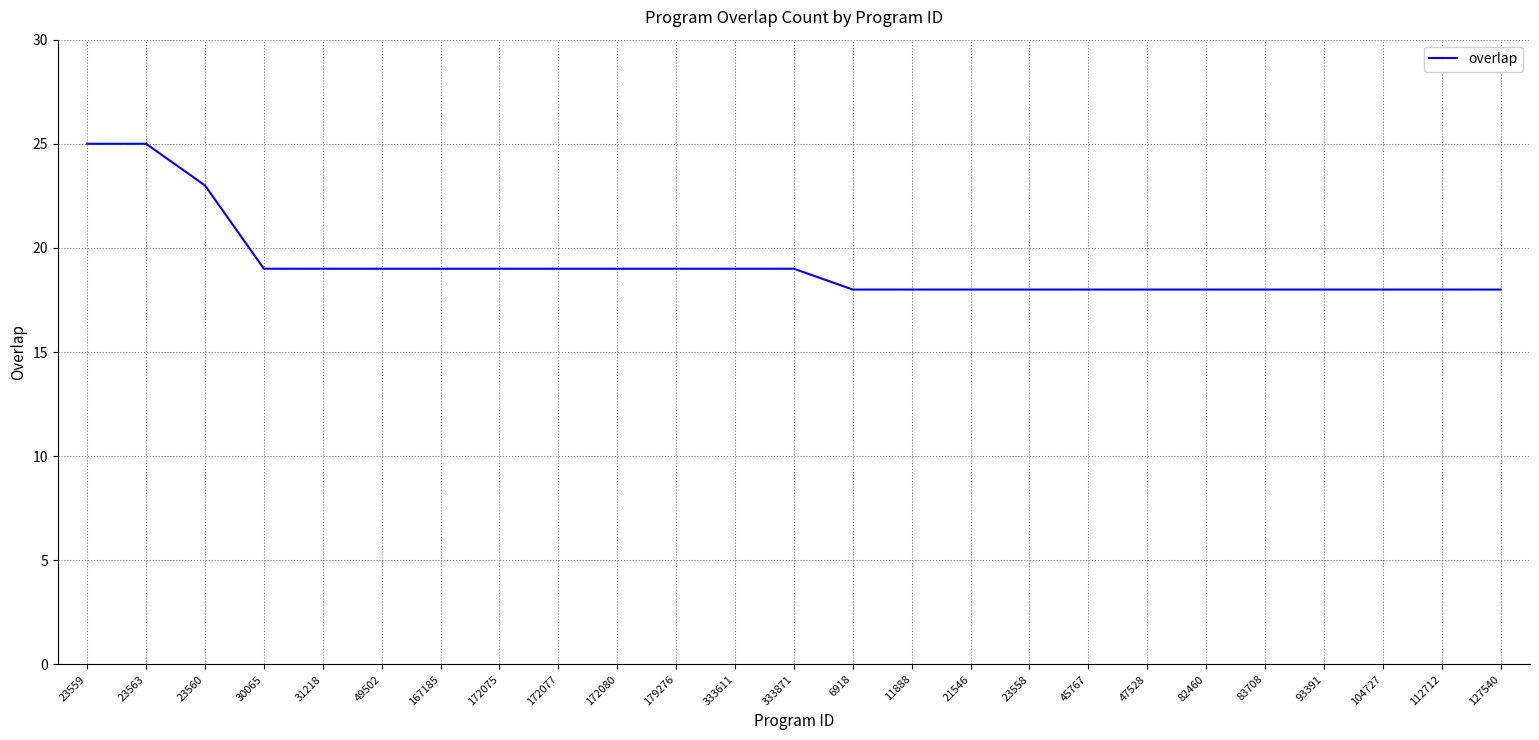

What is the ratio of the value at 6918 to the value at 23560?

0.8